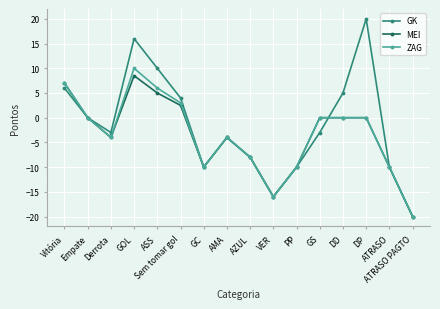

At which label does ZAG reach its minimum?

ATRASO PAGTO